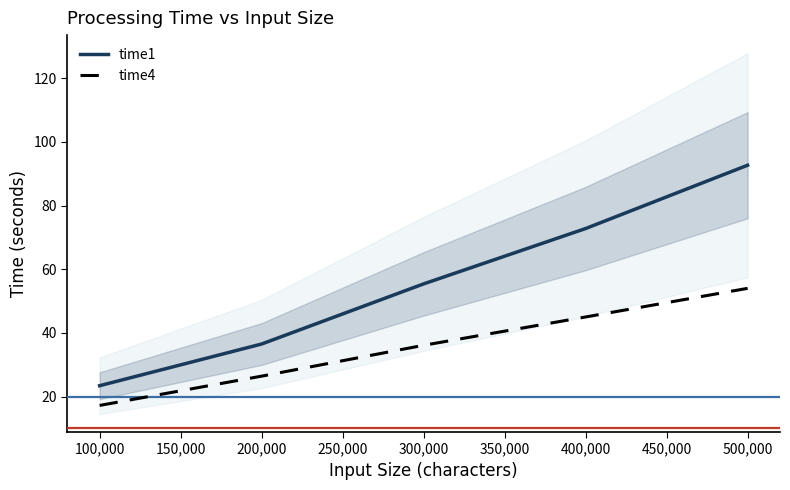

At how many categories does at least one series exceed 62?

2